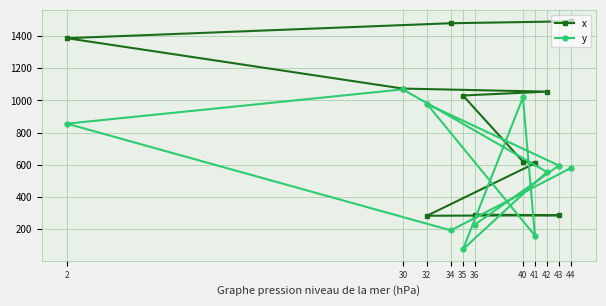

Reading right to left, transcribe all the data shown in this chart.

x: 36=291	43=287	32=284	41=610	40=621	35=1031	42=1055	30=1074	2=1387	34=1480	44=1492
y: 36=229	43=596	32=979	41=161	40=1019	35=75	42=556	30=1069	2=856	34=193	44=581